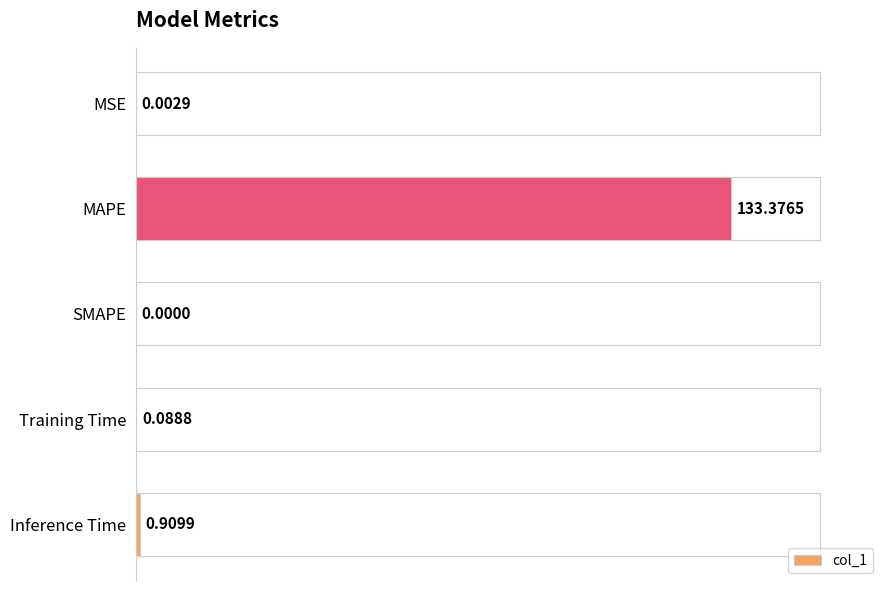

At which category does the chart reach its peak across all series?

MAPE